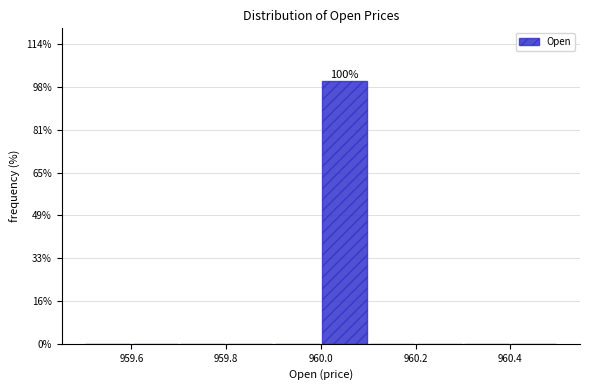

Which range on the x-axis has the tallest bar?

960.0 to 960.1